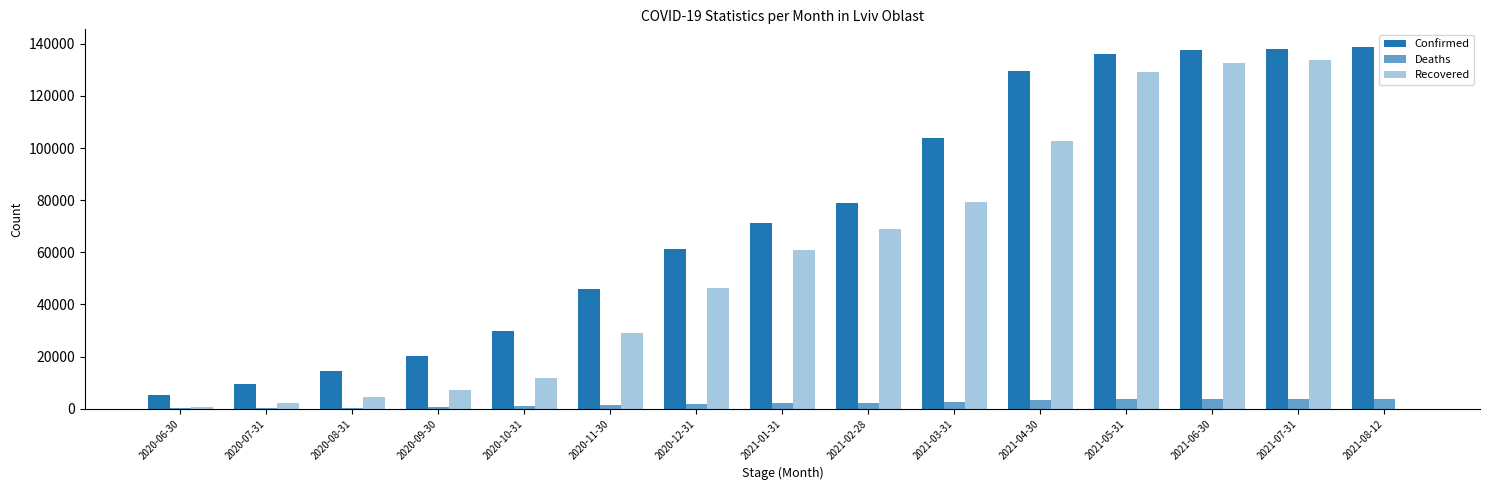

What is the difference between the highest and lowest values at 2021-07-31?

134474